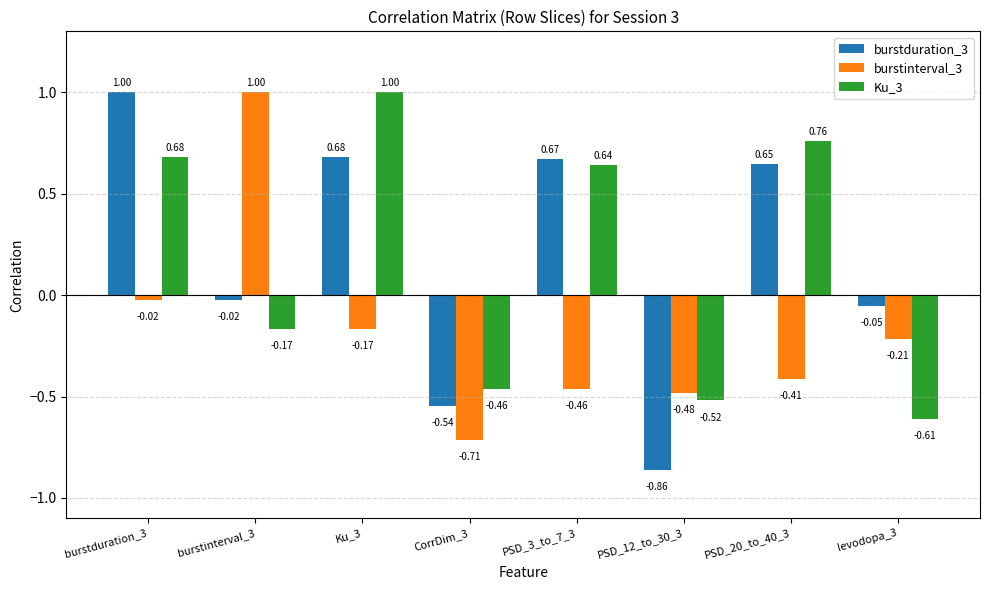

What is the label of the 3rd bar from the left?

Ku_3